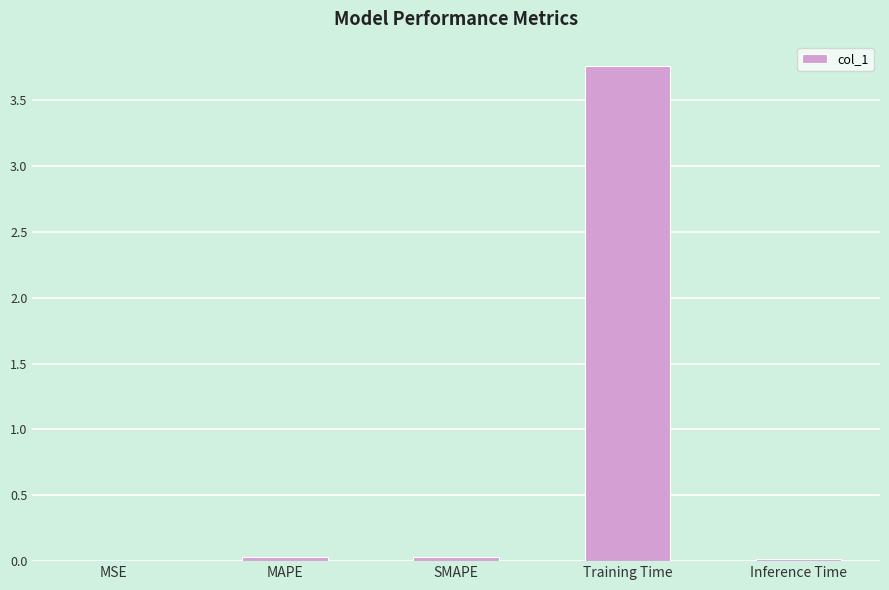

Which has a higher value, Training Time or MAPE?

Training Time